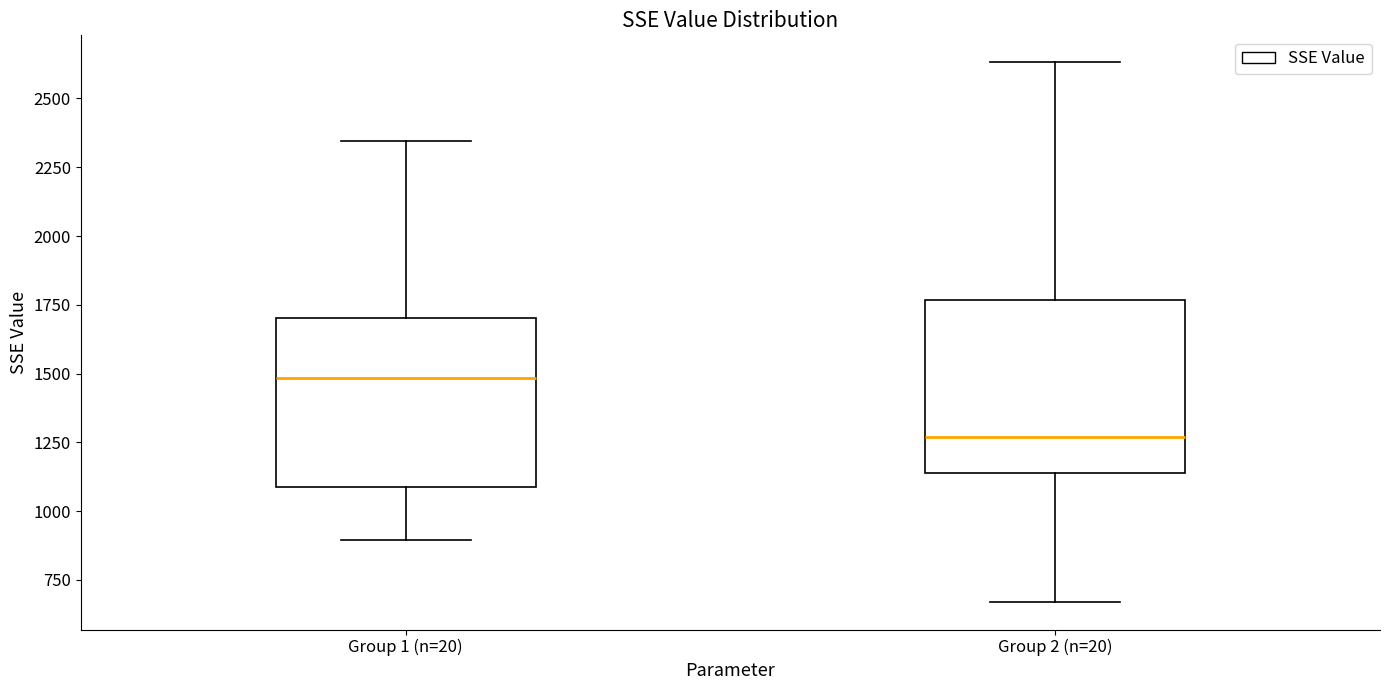

Which box's median line is the highest?

Group 1 (n=20)